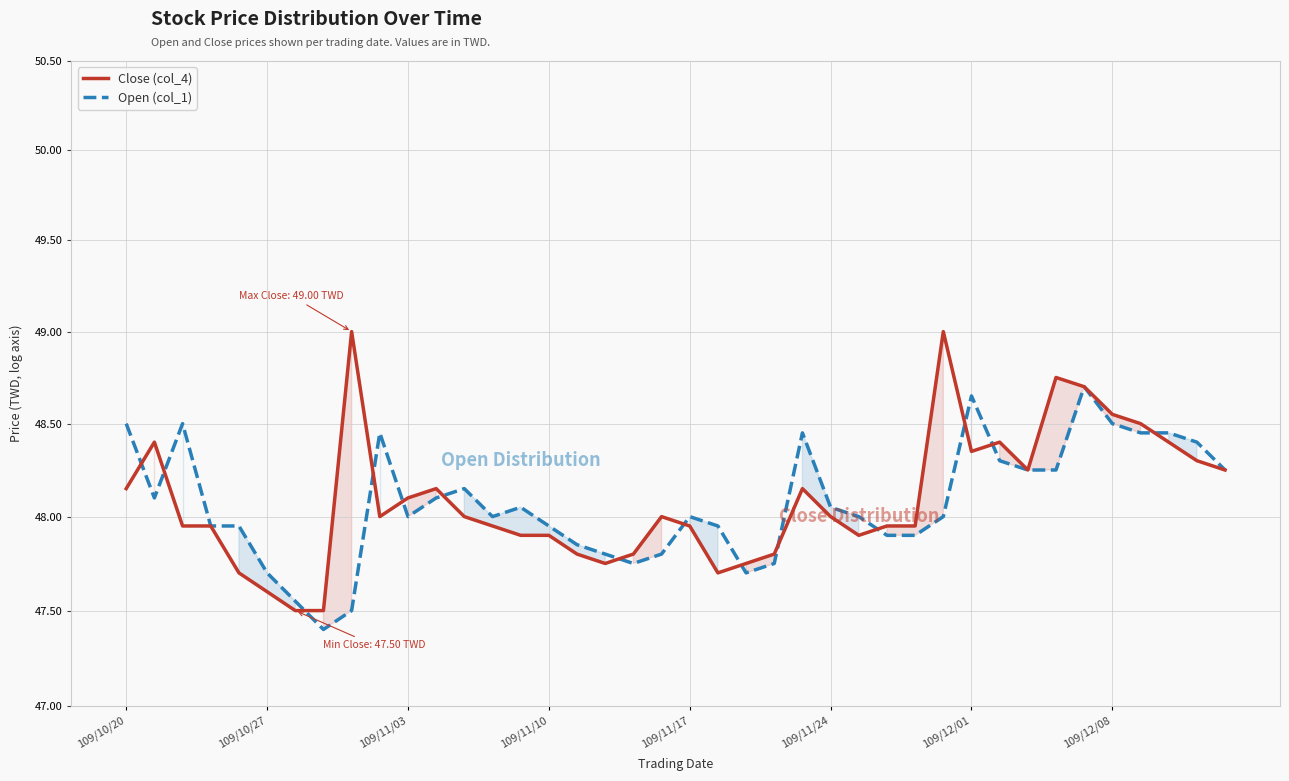

Is it true that Open (col_1) equals 47.8 at 19?

True